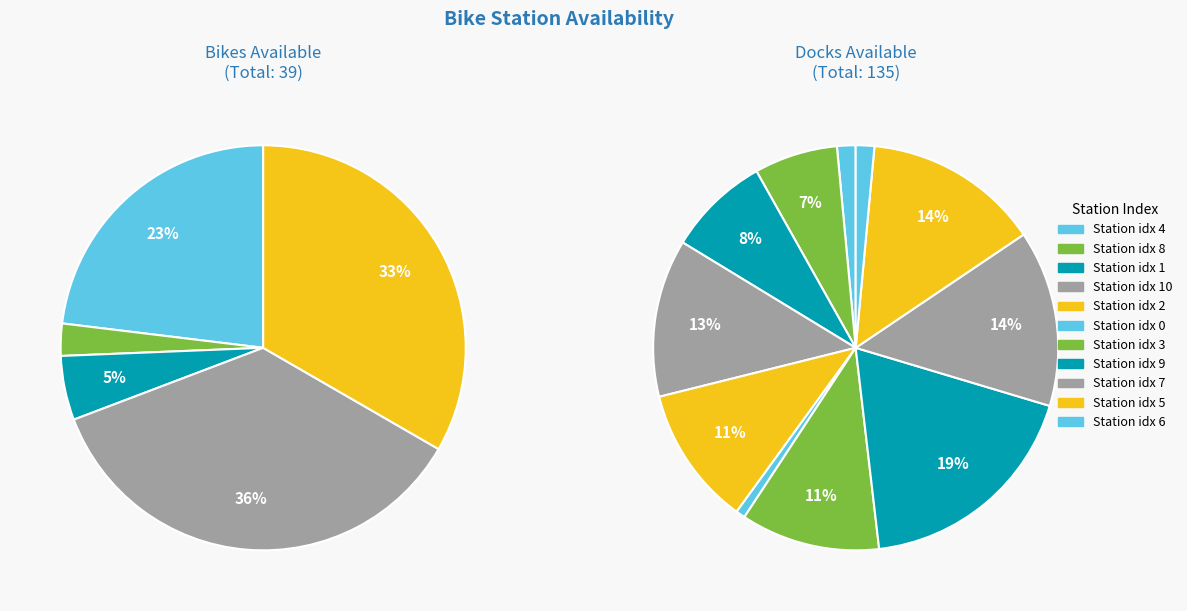

True or false: 10 accounts for 13% of the total.

True